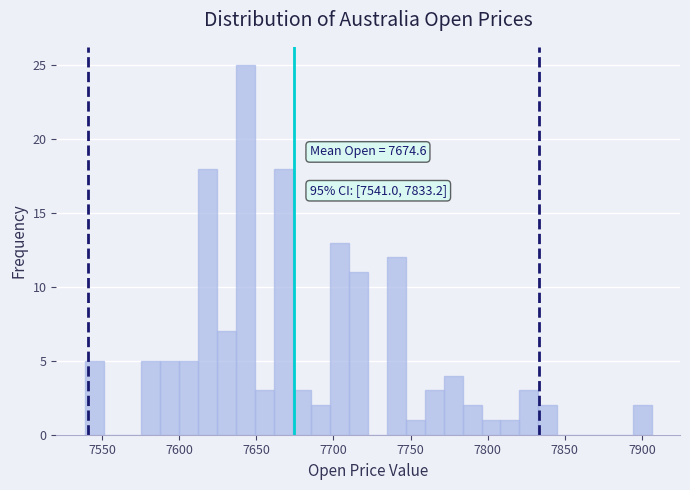

Read against the x-axis, roughly where is the centre of the tallest bar?

7645